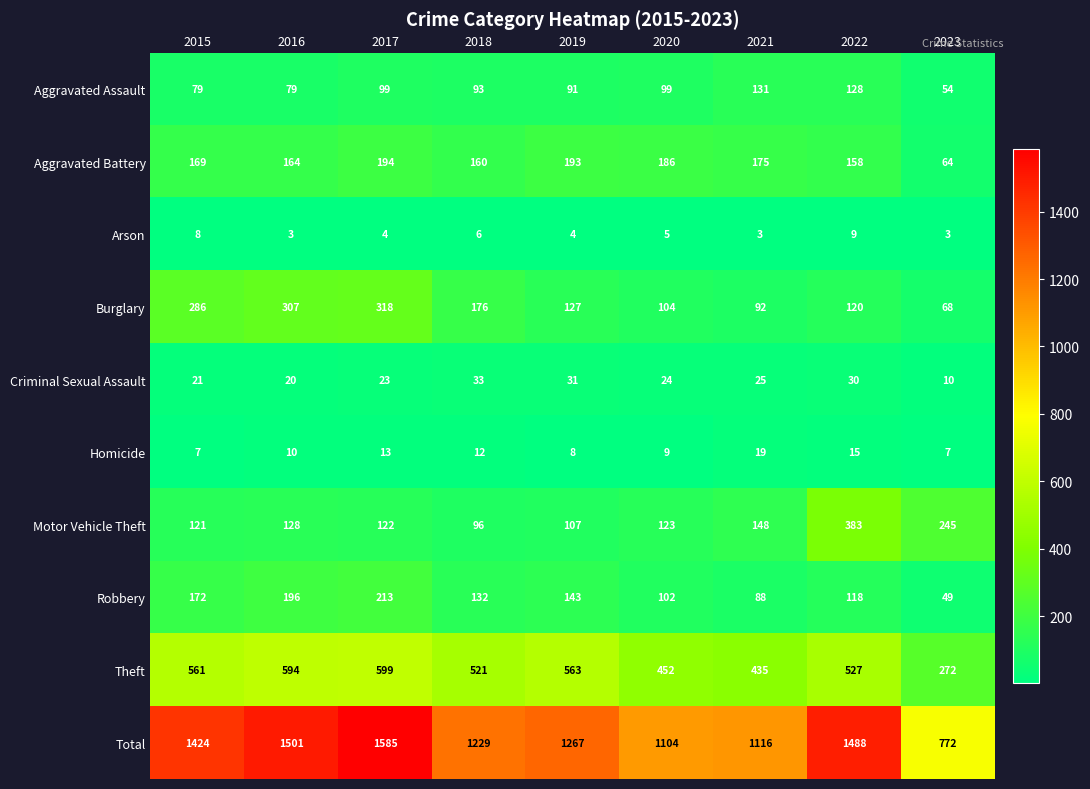

What is the total value across all series at 2017?

3170